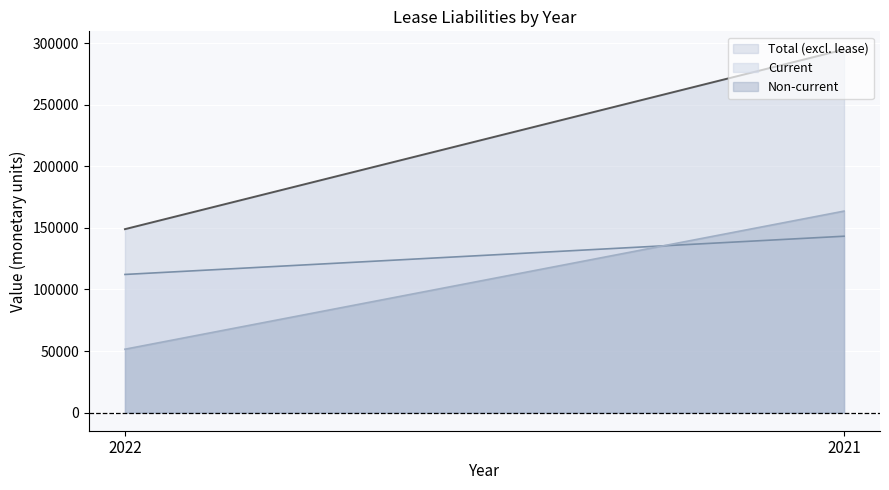

What is the value of the Non-current point at the 1st from the left?

51471